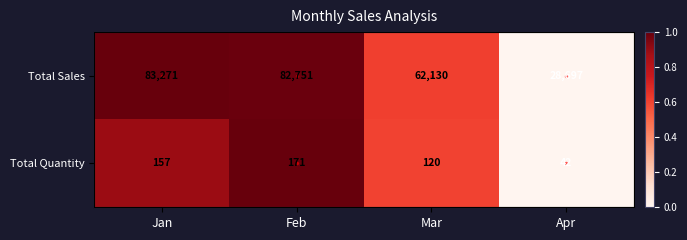

At which category is the sum across all series the highest?

Feb